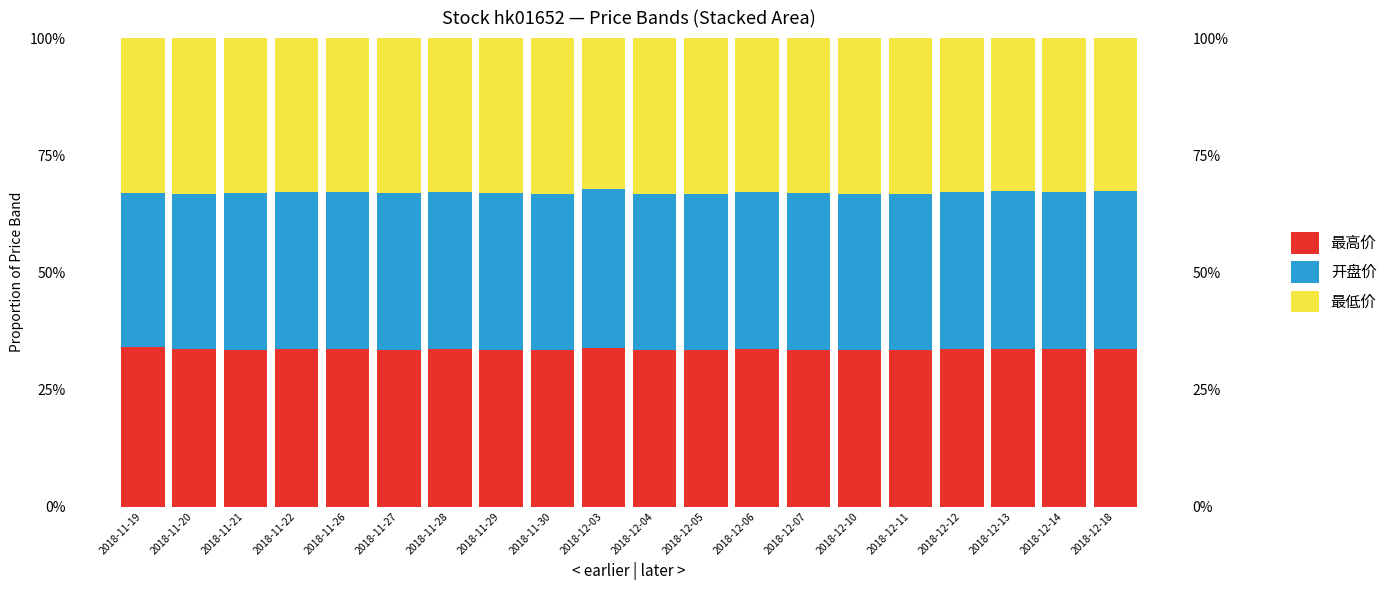

What position from the left is 2018-11-28?

7